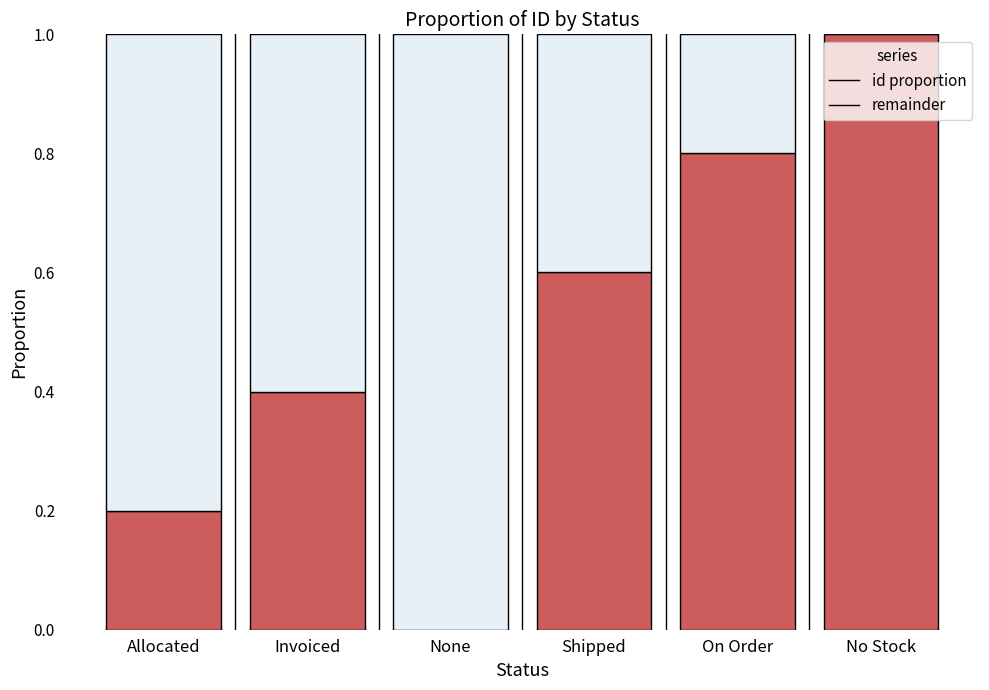

Is it true that id proportion equals 1.4 at On Order?

False